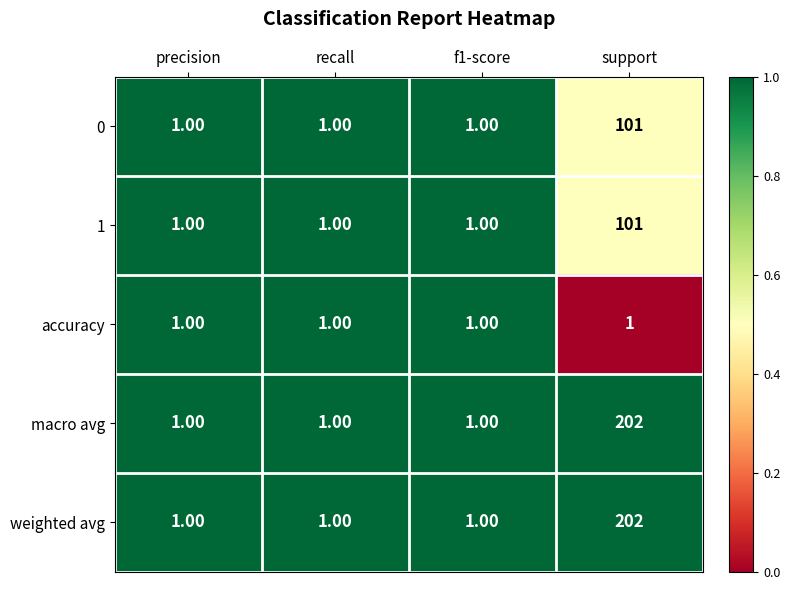

What is the difference between the maximum and minimum values in the macro avg series?

201